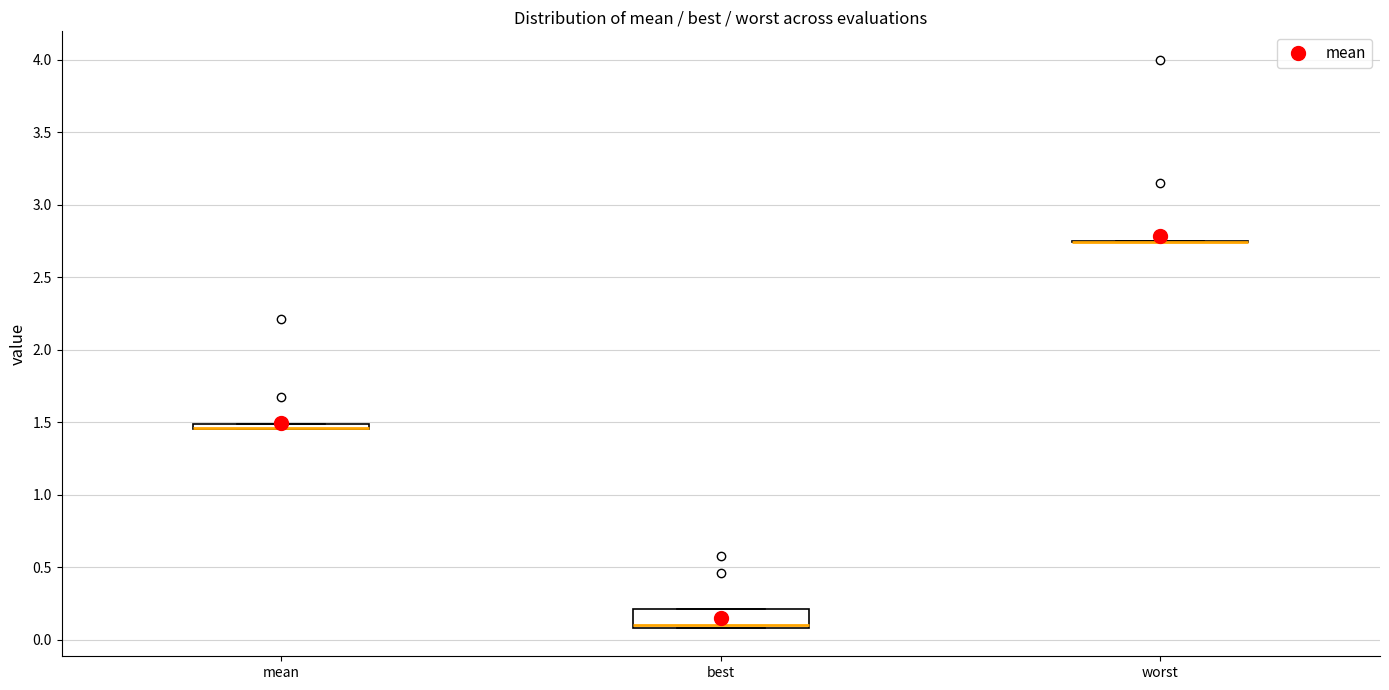

Which box is the tallest, from its lower edge to its upper edge?

best